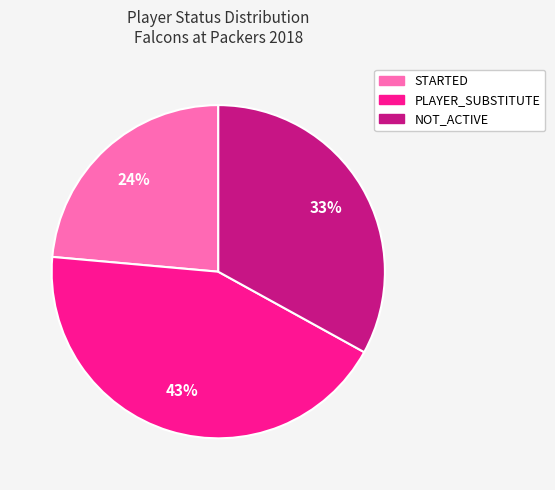

Combined, do NOT_ACTIVE and STARTED account for over 50%?

Yes